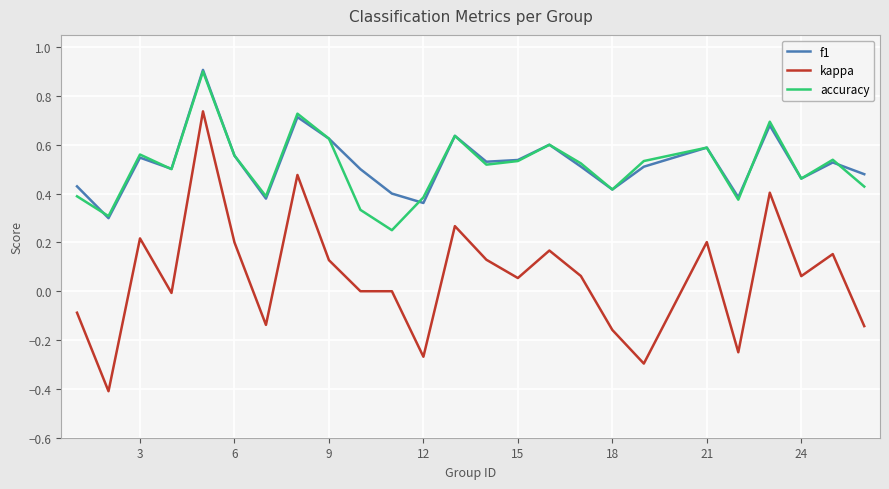

Which series has the largest range (max minus min)?

kappa